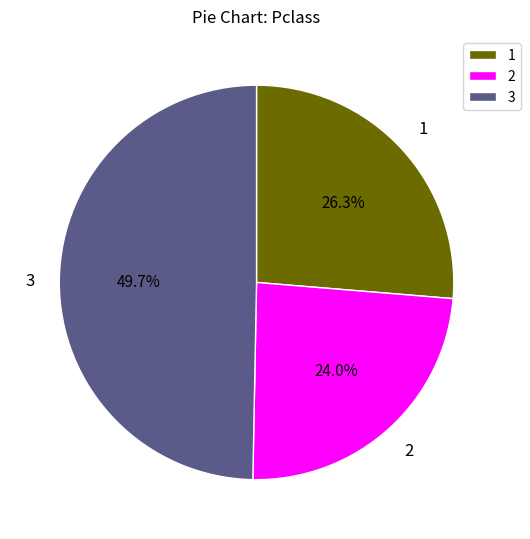

What is the largest slice in the pie chart?

3